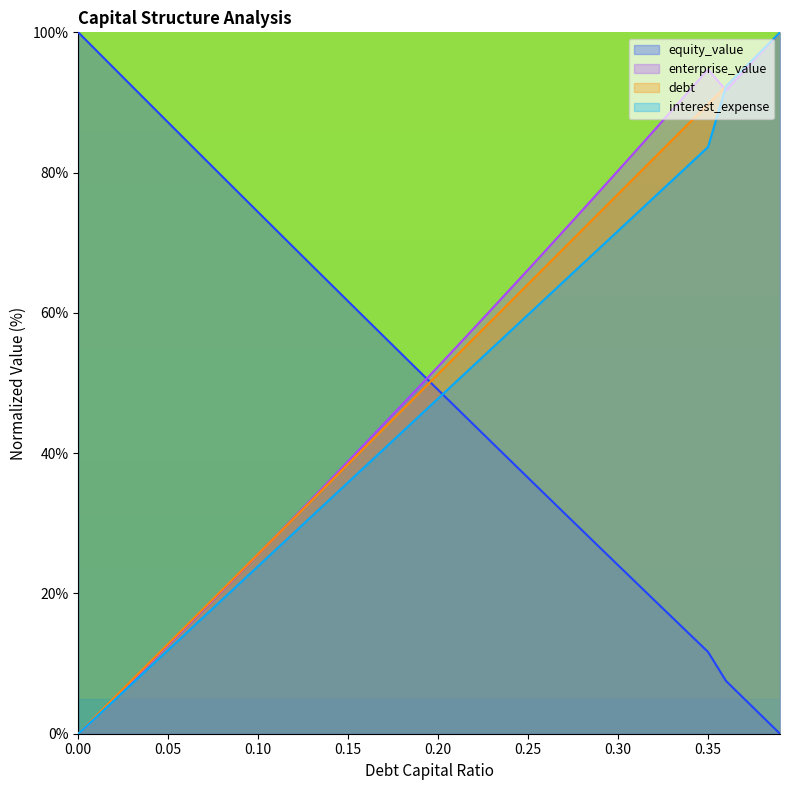

Does the chart display data point markers on the line(s)?

No